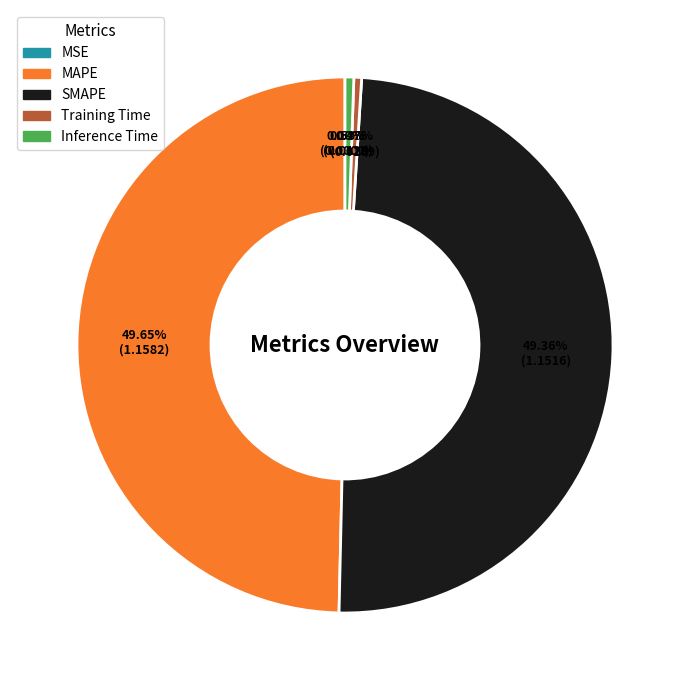

Does Training Time account for over 50% of the chart?

No